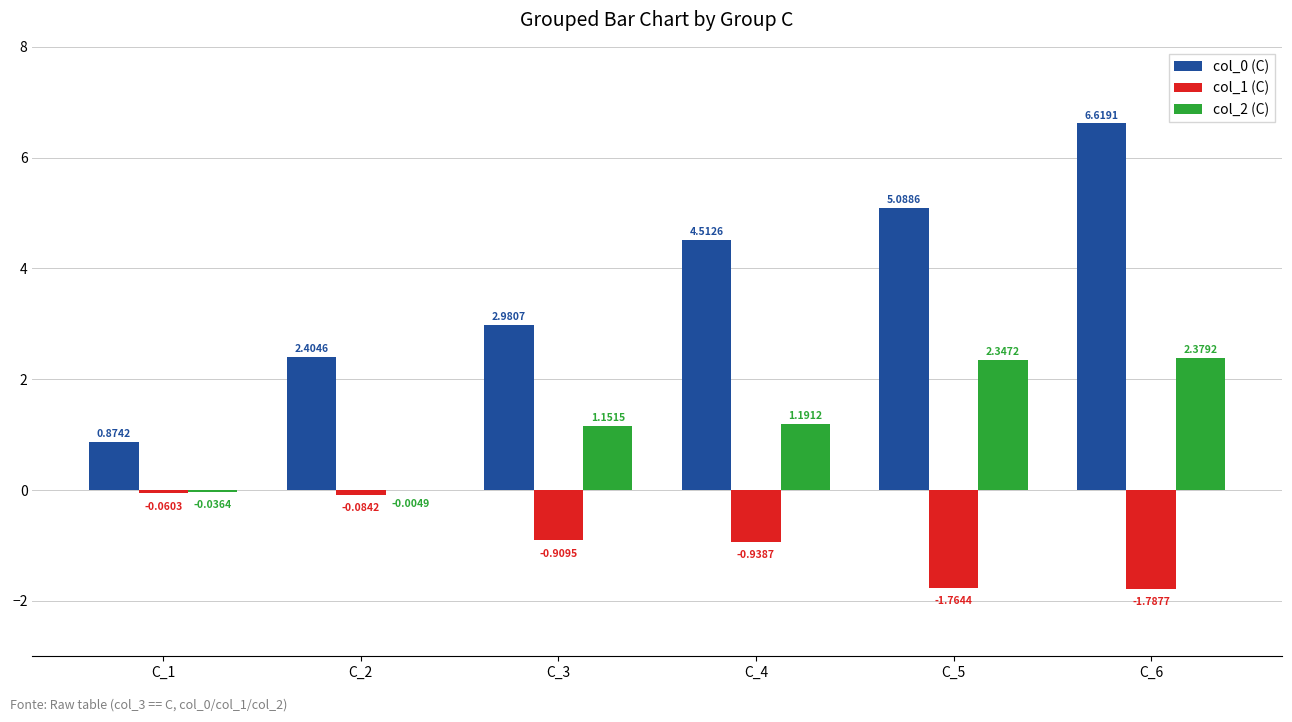

Are the bars grouped side by side (vs. stacked)?

Yes